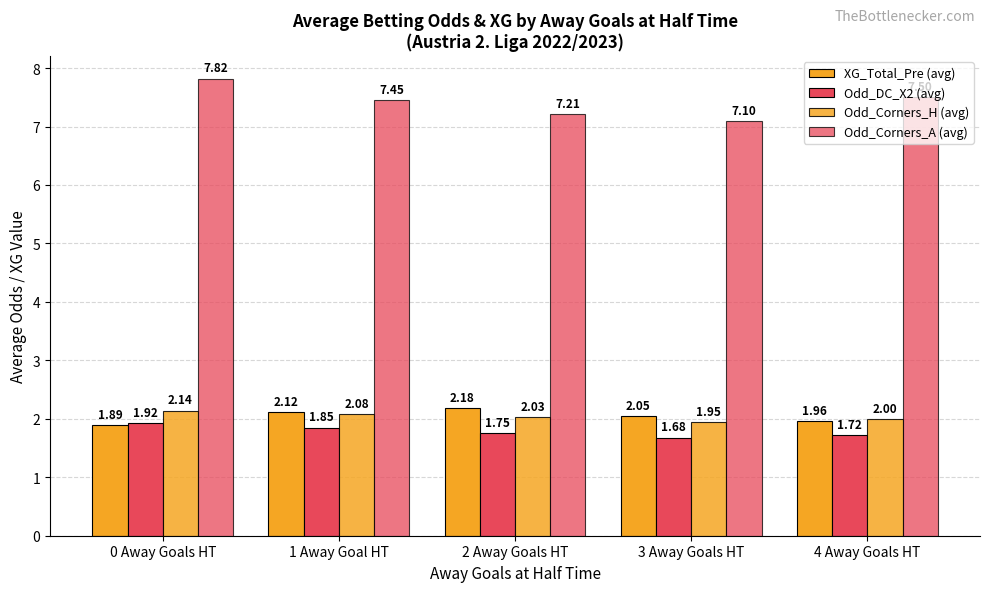

What is the average value of the Odd_Corners_H (avg) series?

2.0